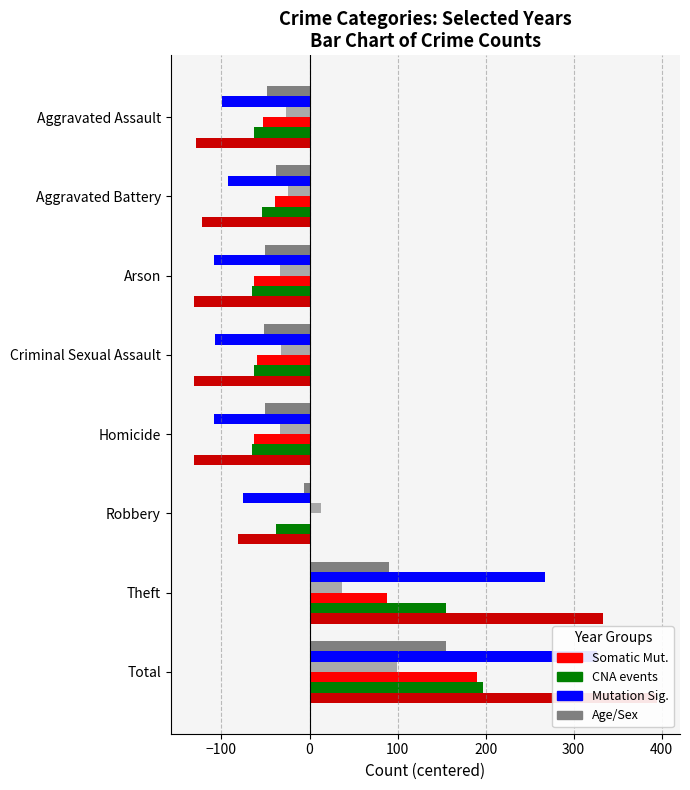

Which label corresponds to the largest value in the chart?

Total